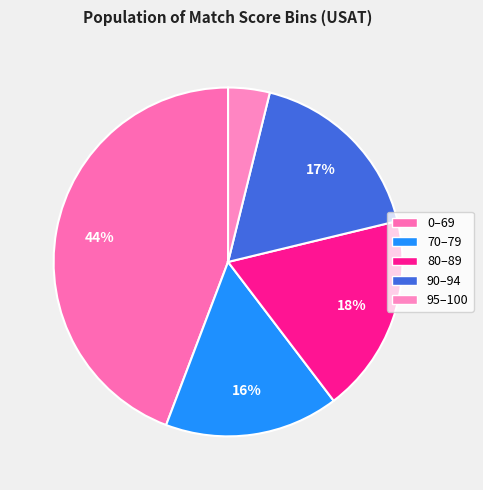

True or false: 80–89 accounts for 13% of the total.

False